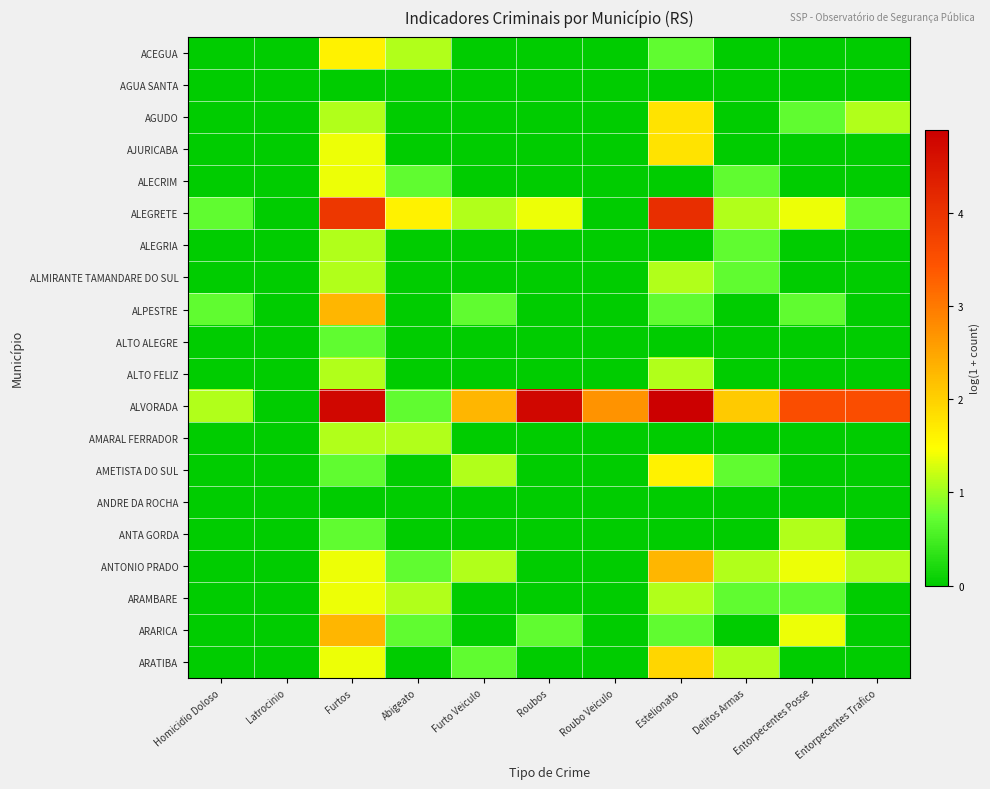

Reading left to right, transcribe all the data shown in this chart.

ACEGUA: Homicidio Doloso=0.0	Latrocinio=0.0	Furtos=1.6	Abigeato=1.1	Furto Veiculo=0.0	Roubos=0.0	Roubo Veiculo=0.0	Estelionato=0.7	Delitos Armas=0.0	Entorpecentes Posse=0.0	Entorpecentes Trafico=0.0
AGUA SANTA: Homicidio Doloso=0.0	Latrocinio=0.0	Furtos=0.0	Abigeato=0.0	Furto Veiculo=0.0	Roubos=0.0	Roubo Veiculo=0.0	Estelionato=0.0	Delitos Armas=0.0	Entorpecentes Posse=0.0	Entorpecentes Trafico=0.0
AGUDO: Homicidio Doloso=0.0	Latrocinio=0.0	Furtos=1.1	Abigeato=0.0	Furto Veiculo=0.0	Roubos=0.0	Roubo Veiculo=0.0	Estelionato=1.8	Delitos Armas=0.0	Entorpecentes Posse=0.7	Entorpecentes Trafico=1.1
AJURICABA: Homicidio Doloso=0.0	Latrocinio=0.0	Furtos=1.4	Abigeato=0.0	Furto Veiculo=0.0	Roubos=0.0	Roubo Veiculo=0.0	Estelionato=1.8	Delitos Armas=0.0	Entorpecentes Posse=0.0	Entorpecentes Trafico=0.0
ALECRIM: Homicidio Doloso=0.0	Latrocinio=0.0	Furtos=1.4	Abigeato=0.7	Furto Veiculo=0.0	Roubos=0.0	Roubo Veiculo=0.0	Estelionato=0.0	Delitos Armas=0.7	Entorpecentes Posse=0.0	Entorpecentes Trafico=0.0
ALEGRETE: Homicidio Doloso=0.7	Latrocinio=0.0	Furtos=3.9	Abigeato=1.6	Furto Veiculo=1.1	Roubos=1.4	Roubo Veiculo=0.0	Estelionato=4.1	Delitos Armas=1.1	Entorpecentes Posse=1.4	Entorpecentes Trafico=0.7
ALEGRIA: Homicidio Doloso=0.0	Latrocinio=0.0	Furtos=1.1	Abigeato=0.0	Furto Veiculo=0.0	Roubos=0.0	Roubo Veiculo=0.0	Estelionato=0.0	Delitos Armas=0.7	Entorpecentes Posse=0.0	Entorpecentes Trafico=0.0
ALMIRANTE TAMANDARE DO SUL: Homicidio Doloso=0.0	Latrocinio=0.0	Furtos=1.1	Abigeato=0.0	Furto Veiculo=0.0	Roubos=0.0	Roubo Veiculo=0.0	Estelionato=1.1	Delitos Armas=0.7	Entorpecentes Posse=0.0	Entorpecentes Trafico=0.0
ALPESTRE: Homicidio Doloso=0.7	Latrocinio=0.0	Furtos=2.3	Abigeato=0.0	Furto Veiculo=0.7	Roubos=0.0	Roubo Veiculo=0.0	Estelionato=0.7	Delitos Armas=0.0	Entorpecentes Posse=0.7	Entorpecentes Trafico=0.0
ALTO ALEGRE: Homicidio Doloso=0.0	Latrocinio=0.0	Furtos=0.7	Abigeato=0.0	Furto Veiculo=0.0	Roubos=0.0	Roubo Veiculo=0.0	Estelionato=0.0	Delitos Armas=0.0	Entorpecentes Posse=0.0	Entorpecentes Trafico=0.0
ALTO FELIZ: Homicidio Doloso=0.0	Latrocinio=0.0	Furtos=1.1	Abigeato=0.0	Furto Veiculo=0.0	Roubos=0.0	Roubo Veiculo=0.0	Estelionato=1.1	Delitos Armas=0.0	Entorpecentes Posse=0.0	Entorpecentes Trafico=0.0
ALVORADA: Homicidio Doloso=1.1	Latrocinio=0.0	Furtos=4.7	Abigeato=0.7	Furto Veiculo=2.3	Roubos=4.8	Roubo Veiculo=2.7	Estelionato=4.9	Delitos Armas=2.1	Entorpecentes Posse=3.6	Entorpecentes Trafico=3.6
AMARAL FERRADOR: Homicidio Doloso=0.0	Latrocinio=0.0	Furtos=1.1	Abigeato=1.1	Furto Veiculo=0.0	Roubos=0.0	Roubo Veiculo=0.0	Estelionato=0.0	Delitos Armas=0.0	Entorpecentes Posse=0.0	Entorpecentes Trafico=0.0
AMETISTA DO SUL: Homicidio Doloso=0.0	Latrocinio=0.0	Furtos=0.7	Abigeato=0.0	Furto Veiculo=1.1	Roubos=0.0	Roubo Veiculo=0.0	Estelionato=1.6	Delitos Armas=0.7	Entorpecentes Posse=0.0	Entorpecentes Trafico=0.0
ANDRE DA ROCHA: Homicidio Doloso=0.0	Latrocinio=0.0	Furtos=0.0	Abigeato=0.0	Furto Veiculo=0.0	Roubos=0.0	Roubo Veiculo=0.0	Estelionato=0.0	Delitos Armas=0.0	Entorpecentes Posse=0.0	Entorpecentes Trafico=0.0
ANTA GORDA: Homicidio Doloso=0.0	Latrocinio=0.0	Furtos=0.7	Abigeato=0.0	Furto Veiculo=0.0	Roubos=0.0	Roubo Veiculo=0.0	Estelionato=0.0	Delitos Armas=0.0	Entorpecentes Posse=1.1	Entorpecentes Trafico=0.0
ANTONIO PRADO: Homicidio Doloso=0.0	Latrocinio=0.0	Furtos=1.4	Abigeato=0.7	Furto Veiculo=1.1	Roubos=0.0	Roubo Veiculo=0.0	Estelionato=2.3	Delitos Armas=1.1	Entorpecentes Posse=1.4	Entorpecentes Trafico=1.1
ARAMBARE: Homicidio Doloso=0.0	Latrocinio=0.0	Furtos=1.4	Abigeato=1.1	Furto Veiculo=0.0	Roubos=0.0	Roubo Veiculo=0.0	Estelionato=1.1	Delitos Armas=0.7	Entorpecentes Posse=0.7	Entorpecentes Trafico=0.0
ARARICA: Homicidio Doloso=0.0	Latrocinio=0.0	Furtos=2.3	Abigeato=0.7	Furto Veiculo=0.0	Roubos=0.7	Roubo Veiculo=0.0	Estelionato=0.7	Delitos Armas=0.0	Entorpecentes Posse=1.4	Entorpecentes Trafico=0.0
ARATIBA: Homicidio Doloso=0.0	Latrocinio=0.0	Furtos=1.4	Abigeato=0.0	Furto Veiculo=0.7	Roubos=0.0	Roubo Veiculo=0.0	Estelionato=1.9	Delitos Armas=1.1	Entorpecentes Posse=0.0	Entorpecentes Trafico=0.0